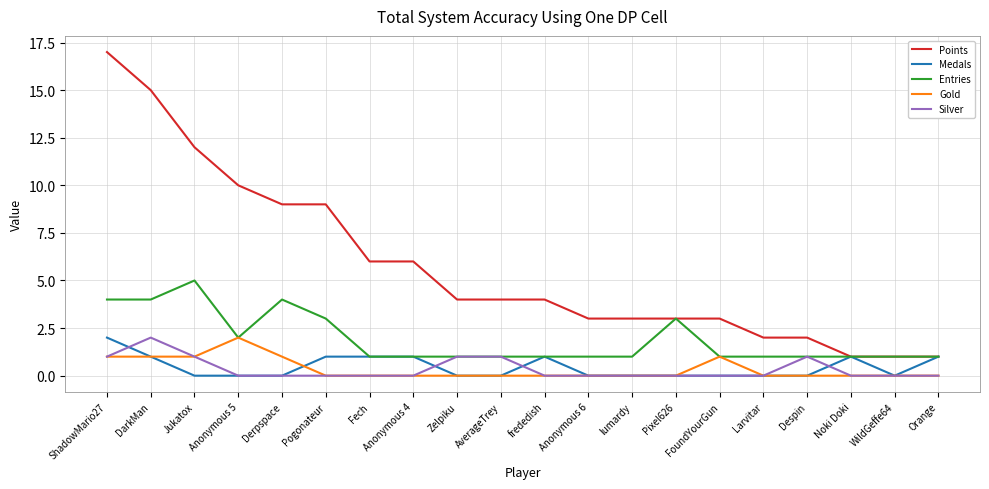

Which series has the widest spread of values?

Points